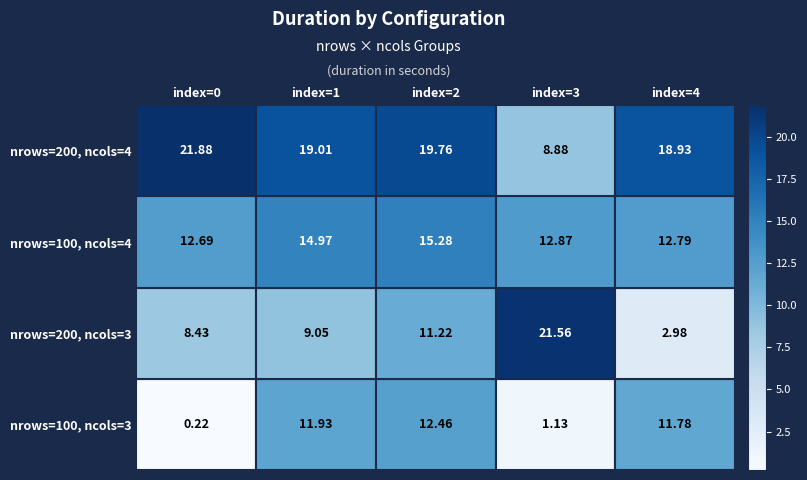

Rank the categories by nrows=200, ncols=3 value from lowest to highest.

index=0, index=4, index=3, index=1, index=2